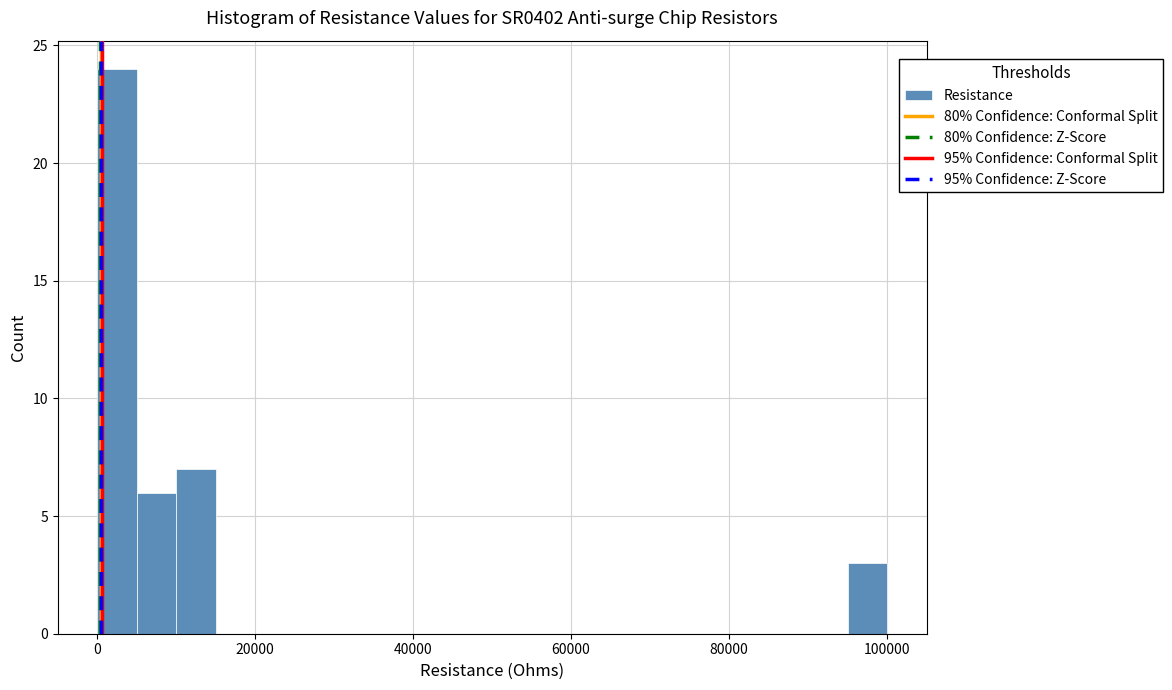

Around what value on the x-axis is the tallest bar? Give the approximate position of its centre, as read against the axis.

2000